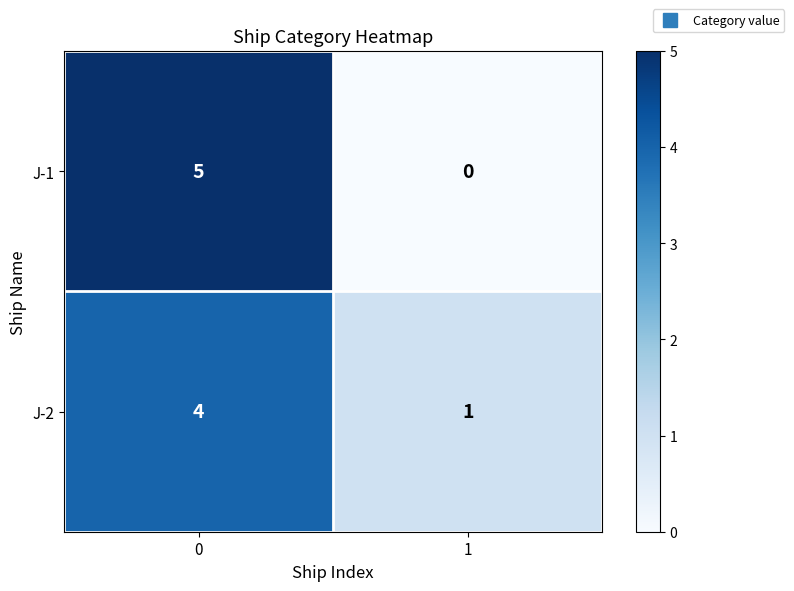

Which category has the lowest value across all series?

1